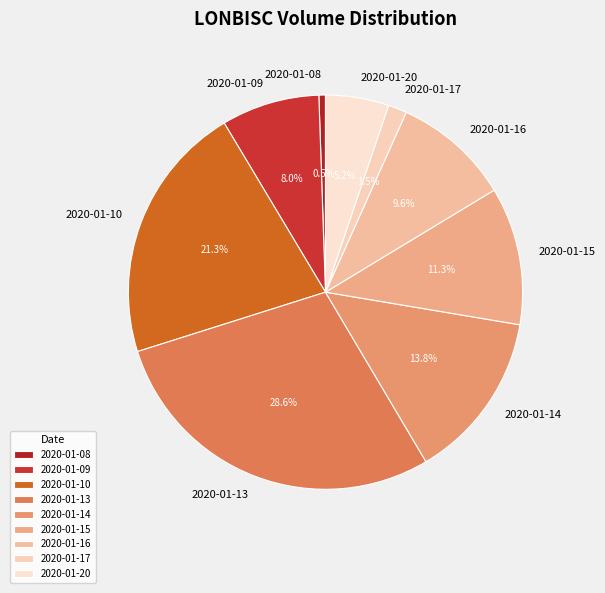

Which slice is the largest?

2020-01-13